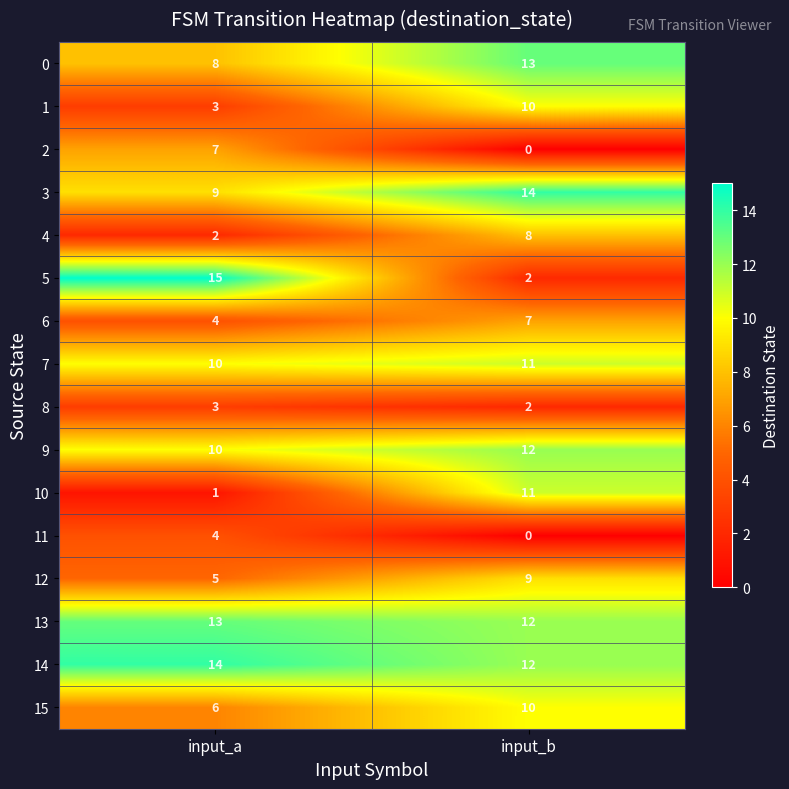

At which category does the chart reach its minimum across all series?

input_b